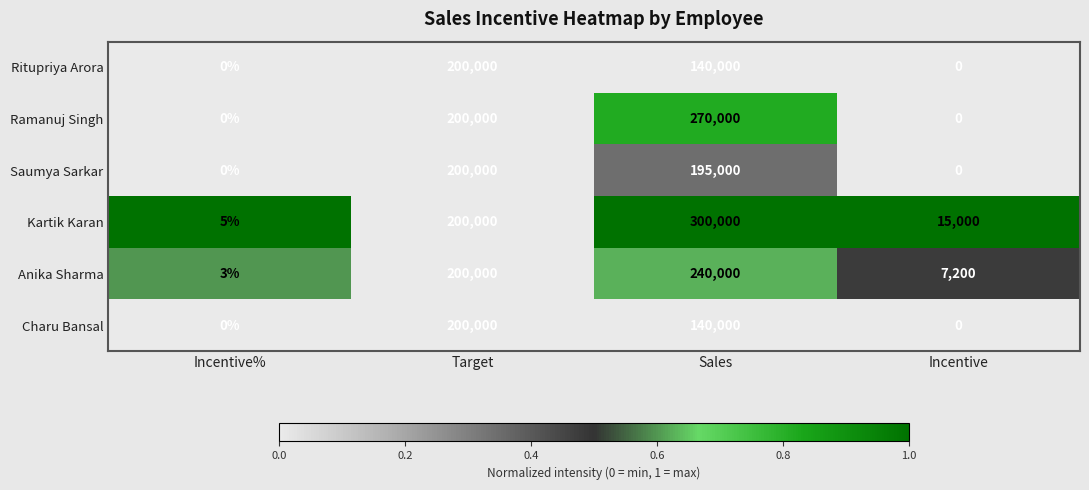

What is the maximum value shown in the chart?

300000